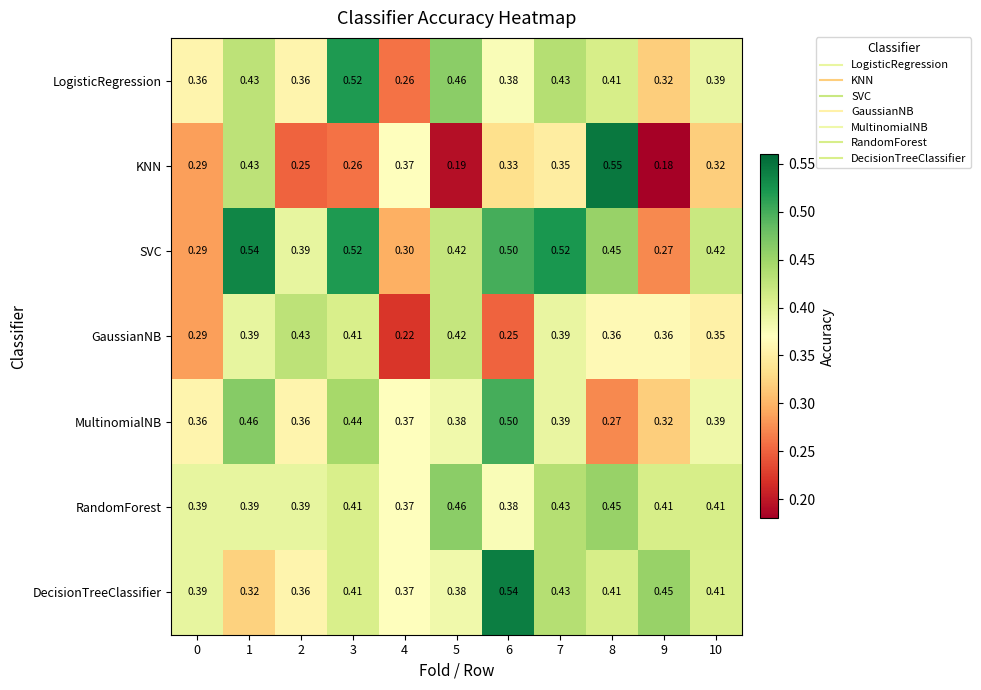

Between 0 and 3, which series saw the biggest shift?

SVC